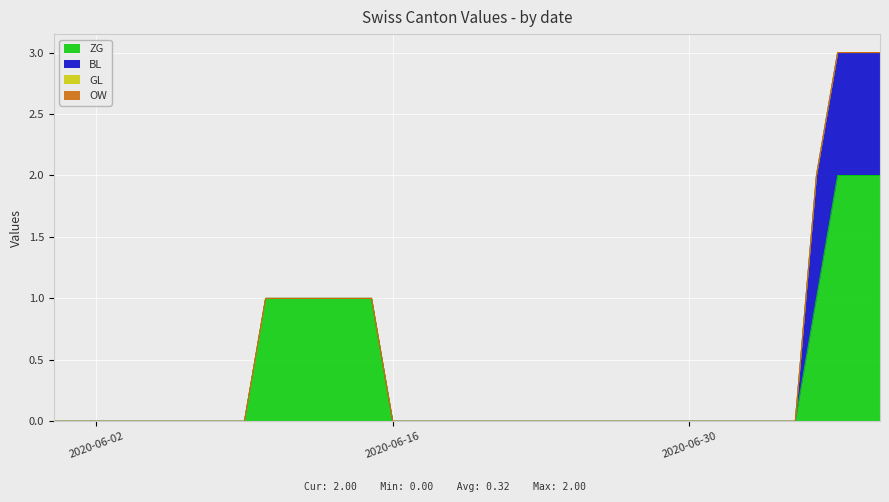

True or false: BL and GL cross at least once.

False